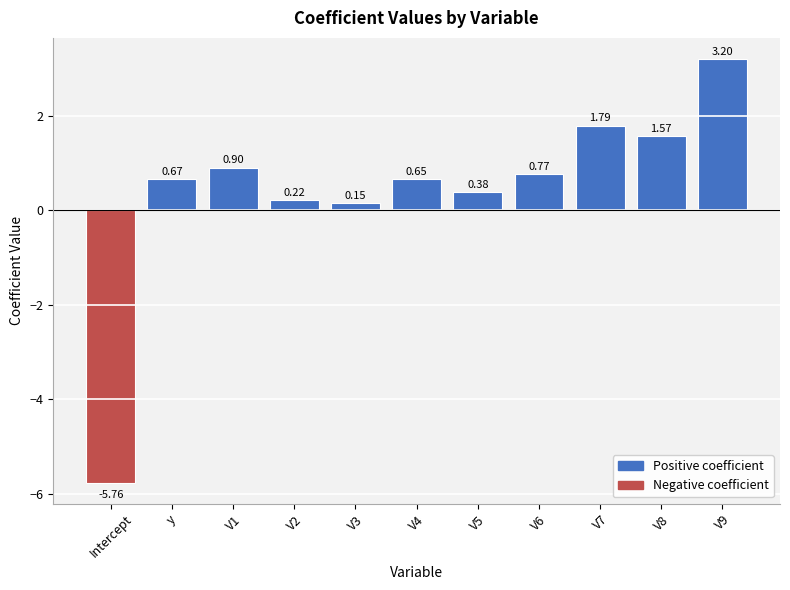

The chart shows a value of 1.8 at V7. True or false?

True